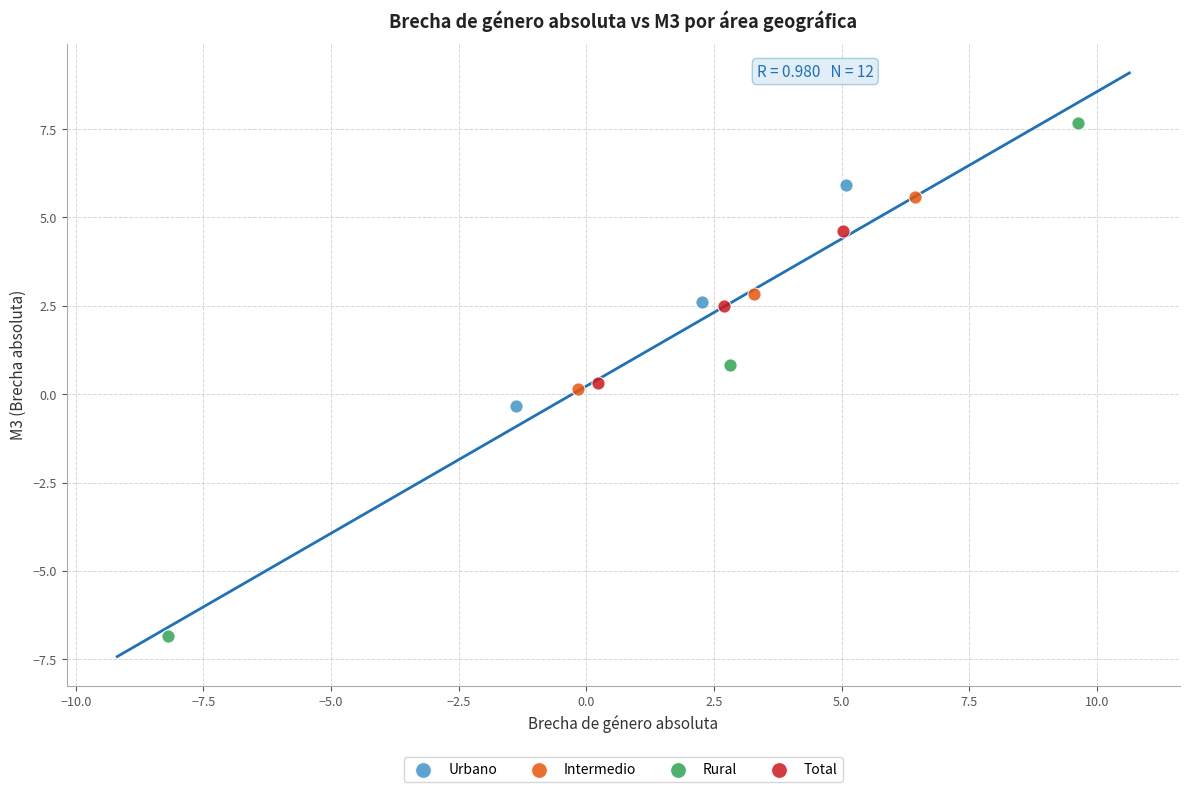

Which series contains the highest Y value?

Rural